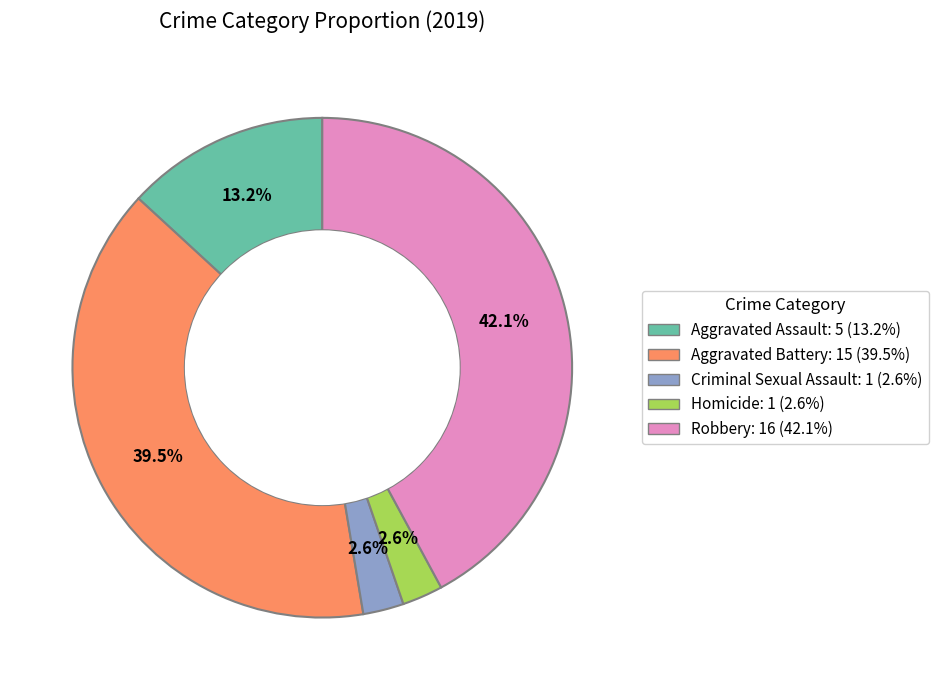

To the nearest percent, what is the combined percentage of Aggravated Assault and Robbery?

55%